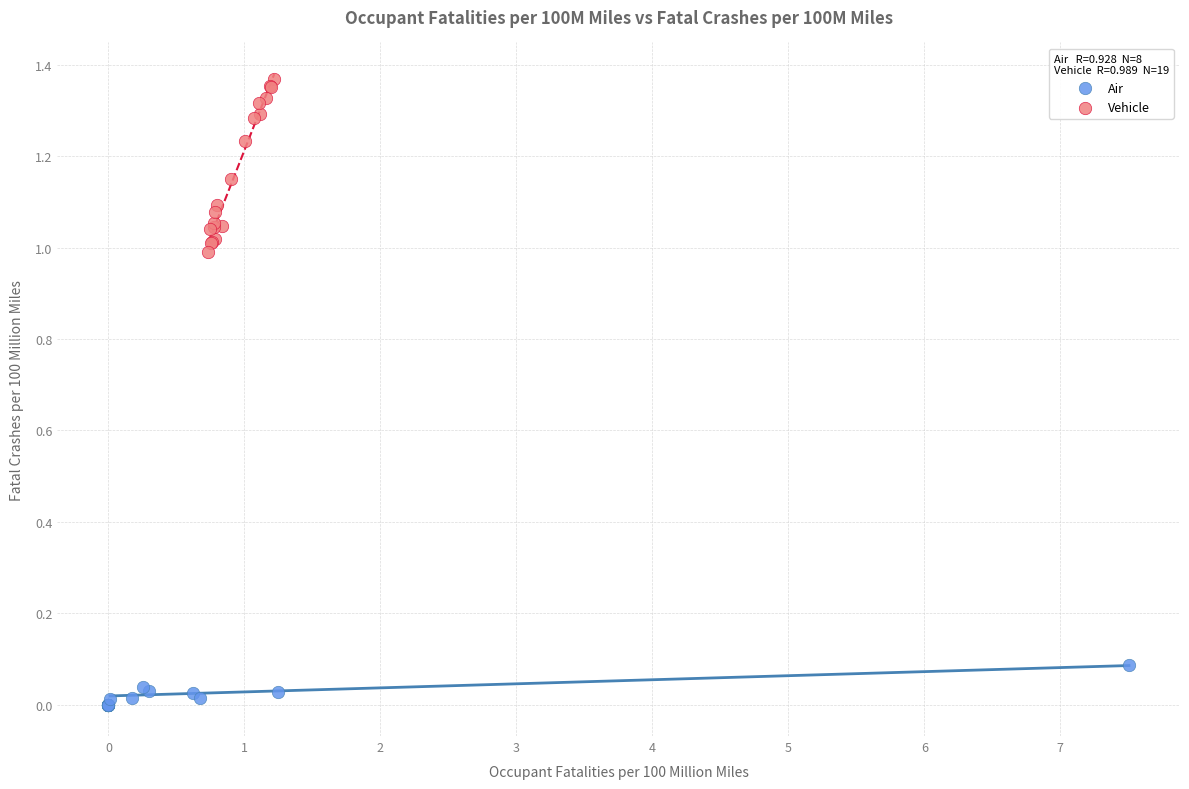

Which series contains the lowest Y value?

Air